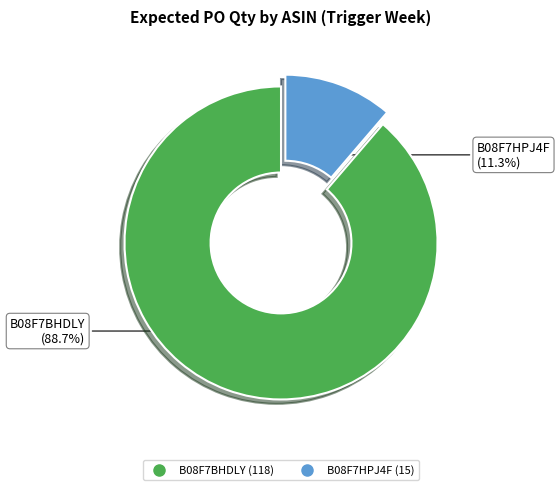

Rank the categories by value from lowest to highest.

B08F7HPJ4F, B08F7BHDLY